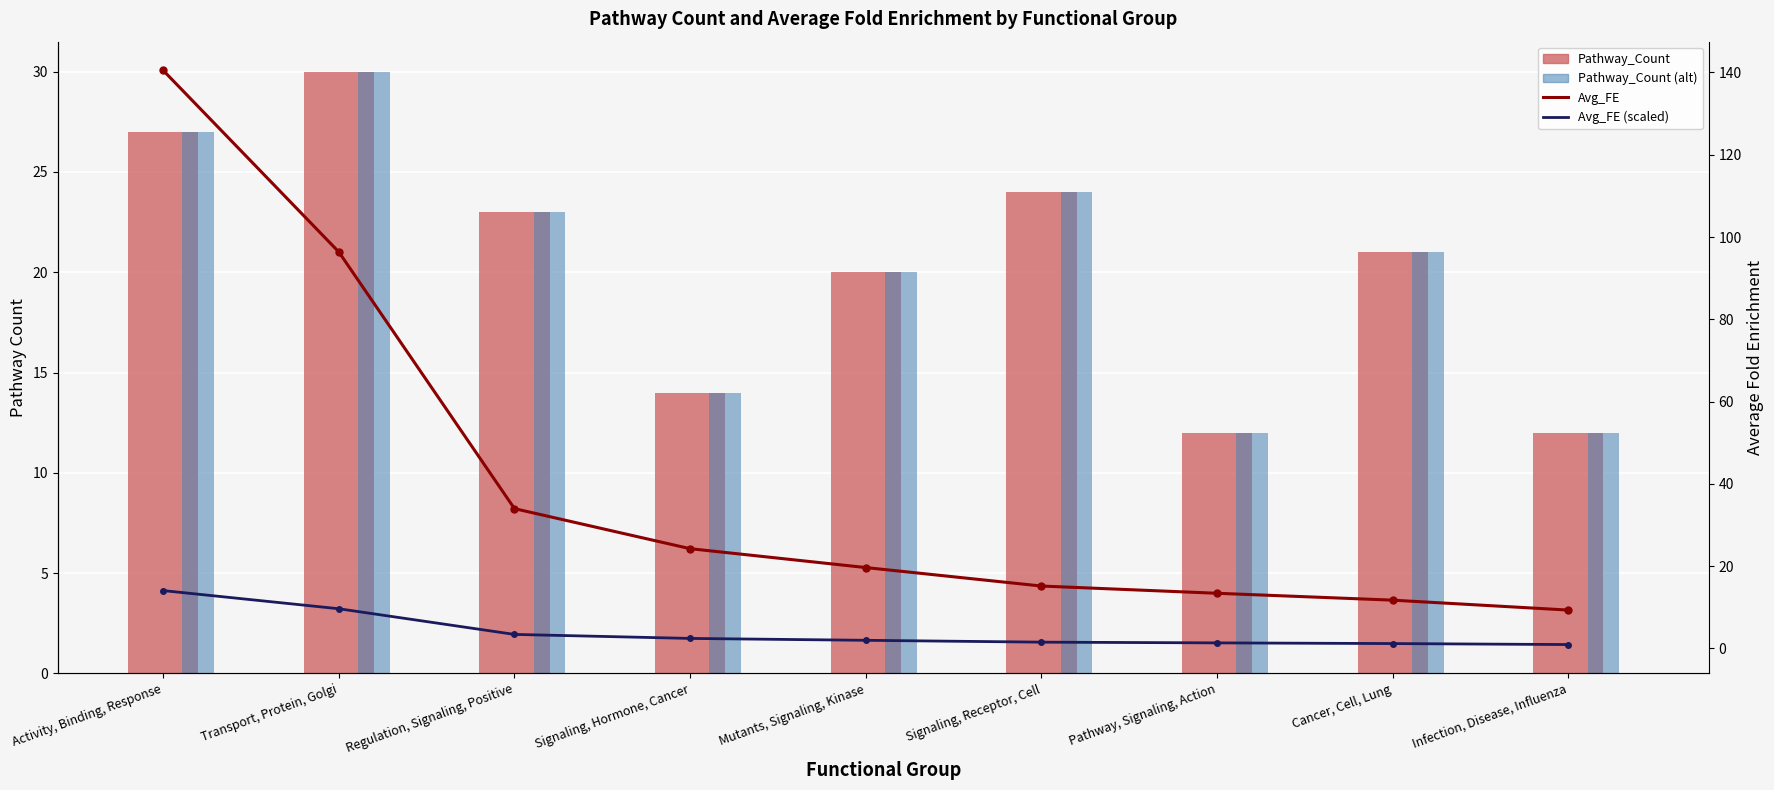

The value of Pathway_Count at Signaling, Receptor, Cell is 24.0. True or false?

True